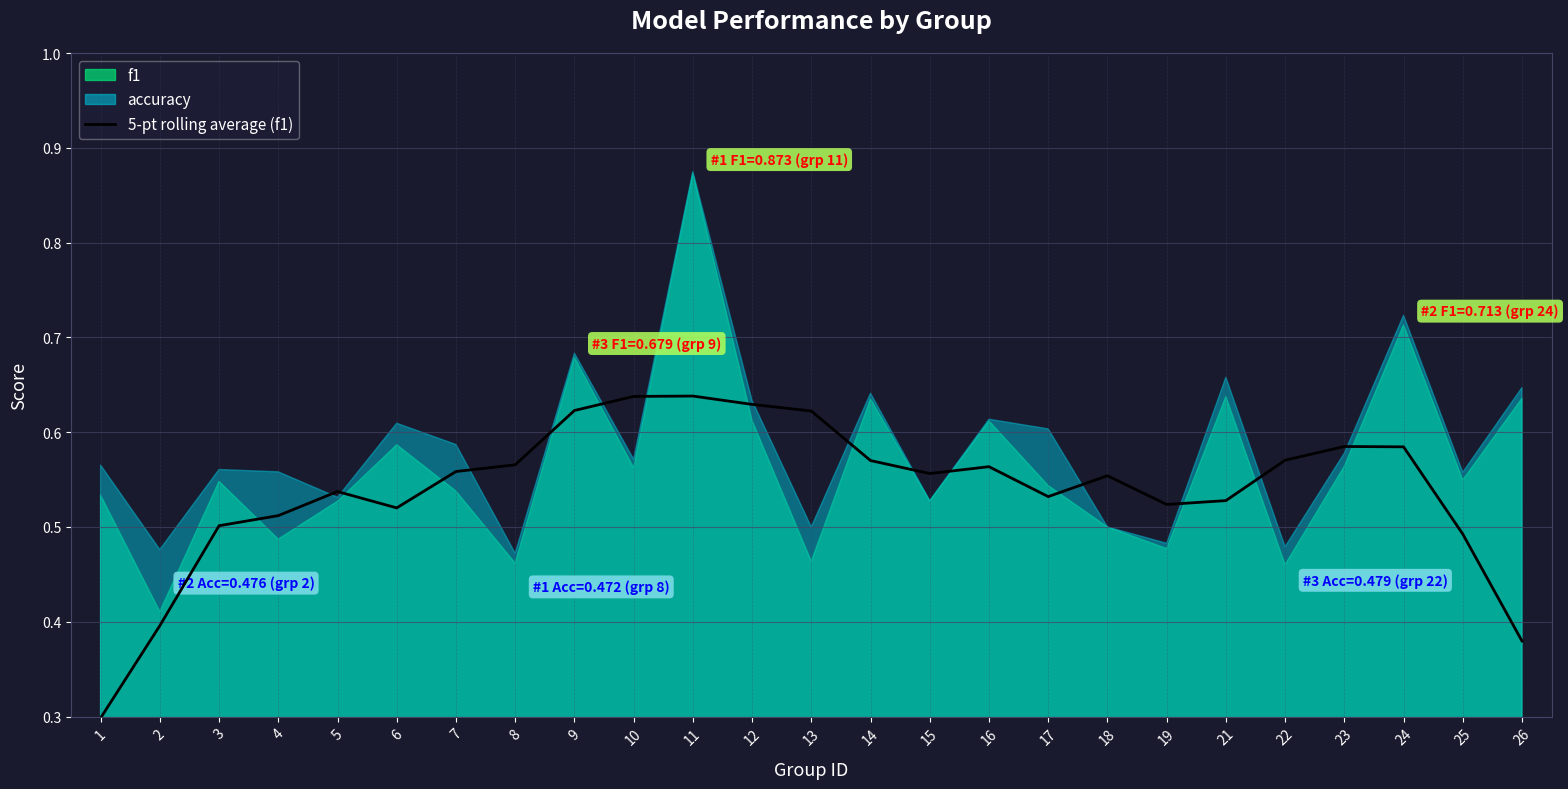

How many lines are shown in the chart?

1